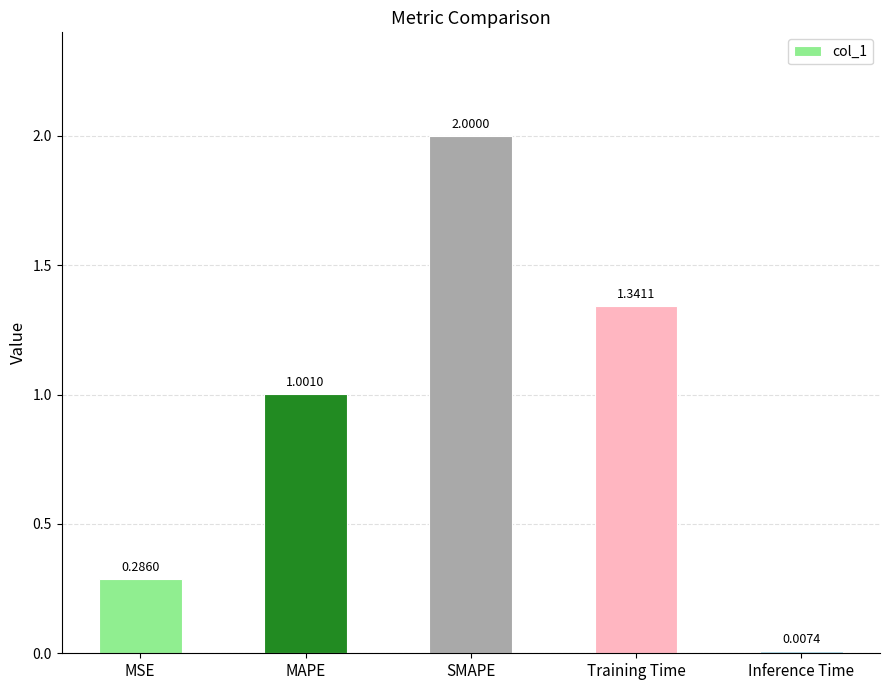

What is the difference between the second highest and second lowest values?

1.1